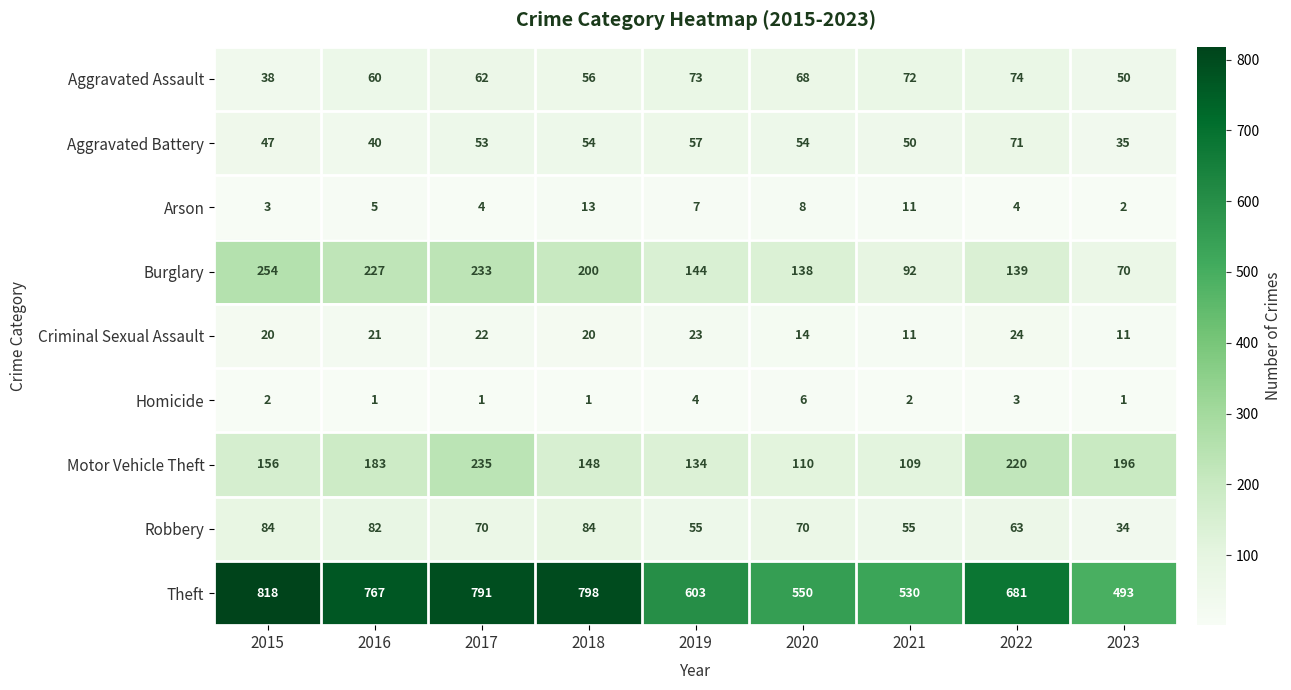

Which label corresponds to the largest value in the chart?

2015